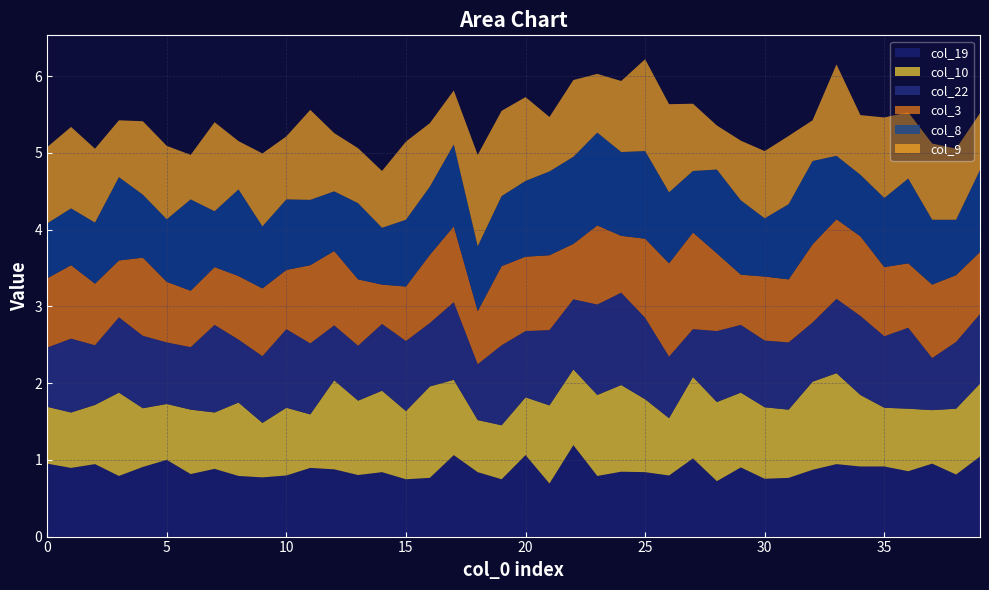

Reading right to left, what are all the values shown in this chart?

col_19: 1.0	0.8	1.0	0.9	0.9	0.9	0.9	0.9	0.8	0.8	0.9	0.7	1.0	0.8	0.8	0.8	0.8	1.2	0.7	1.1	0.7	0.8	1.1	0.8	0.7	0.8	0.8	0.9	0.9	0.8	0.8	0.8	0.9	0.8	1.0	0.9	0.8	0.9	0.9	1.0
col_10: 1.0	0.9	0.7	0.8	0.8	0.9	1.2	1.1	0.9	0.9	1.0	1.0	1.1	0.7	1.0	1.1	1.1	1.0	1.0	0.8	0.7	0.7	1.0	1.2	0.9	1.1	1.0	1.2	0.7	0.9	0.7	1.0	0.7	0.8	0.7	0.8	1.1	0.8	0.7	0.7
col_22: 0.9	0.9	0.7	1.1	0.9	1.0	1.0	0.8	0.9	0.9	0.9	0.9	0.6	0.8	1.1	1.2	1.2	0.9	1.0	0.9	1.0	0.7	1.0	0.8	0.9	0.9	0.7	0.7	0.9	1.0	0.9	0.8	1.1	0.8	0.8	0.9	1.0	0.8	1.0	0.8
col_3: 0.8	0.9	1.0	0.8	0.9	1.0	1.0	1.0	0.8	0.8	0.7	1.0	1.3	1.2	1.0	0.7	1.0	0.7	1.0	1.0	1.0	0.7	1.0	0.9	0.7	0.5	0.9	1.0	1.0	0.8	0.9	0.8	0.8	0.7	0.8	1.0	0.7	0.8	1.0	0.9
col_8: 1.1	0.7	0.8	1.1	0.9	0.8	0.8	1.1	1.0	0.8	1.0	1.1	0.8	0.9	1.1	1.1	1.2	1.1	1.1	1.0	0.9	0.8	1.1	0.9	0.9	0.7	1.0	0.8	0.9	0.9	0.8	1.1	0.7	1.2	0.8	0.8	1.1	0.8	0.7	0.7
col_9: 0.7	0.9	1.0	0.9	1.0	0.8	1.2	0.5	0.9	0.9	0.8	0.6	0.9	1.1	1.2	0.9	0.8	1.0	0.7	1.1	1.1	1.2	0.7	0.8	1.0	0.7	0.7	0.8	1.2	0.8	1.0	0.6	1.2	0.6	1.0	1.0	0.7	1.0	1.1	1.0